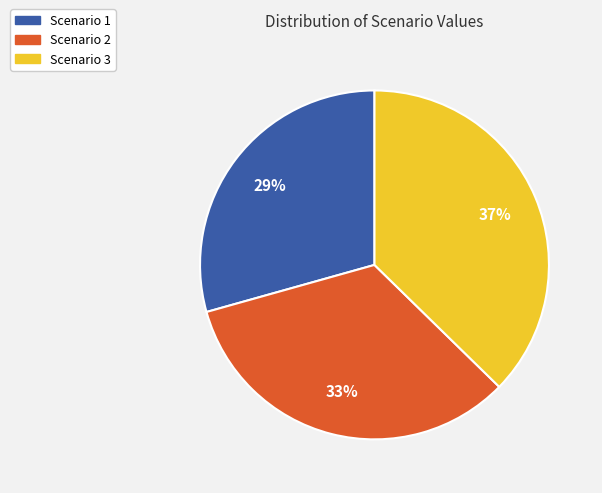

Rank the categories by value from highest to lowest.

Scenario 3, Scenario 2, Scenario 1